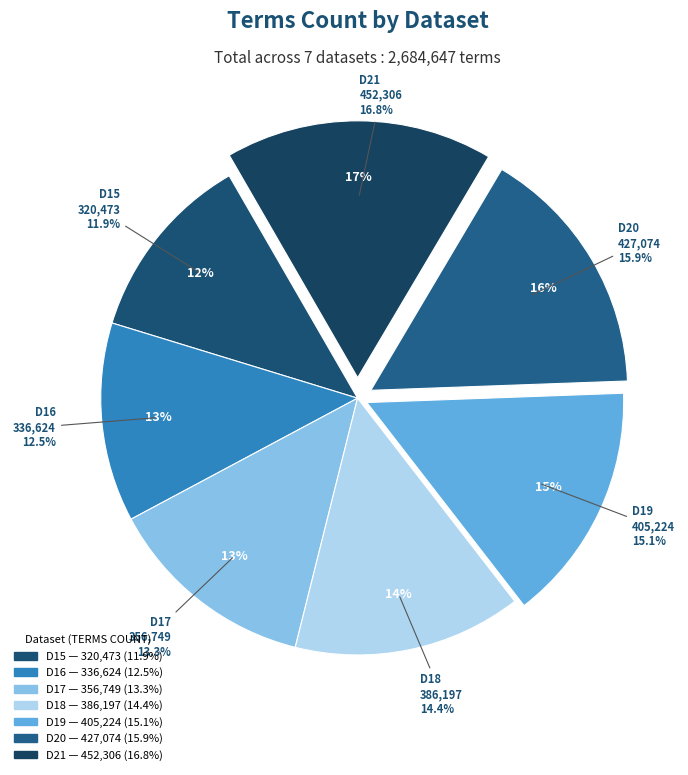

Approximately how many times larger is the value at D21-mad-ST.txt compared to D20-mad-ST.txt?

1.1